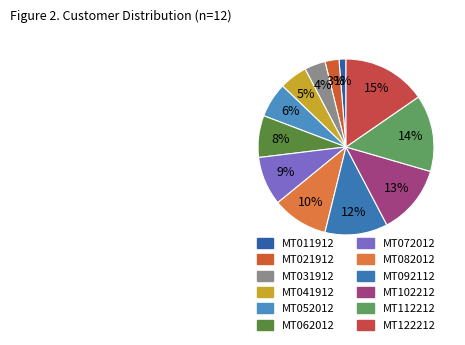

To the nearest percent, what is the combined percentage of MT082012 and MT112212?

24%